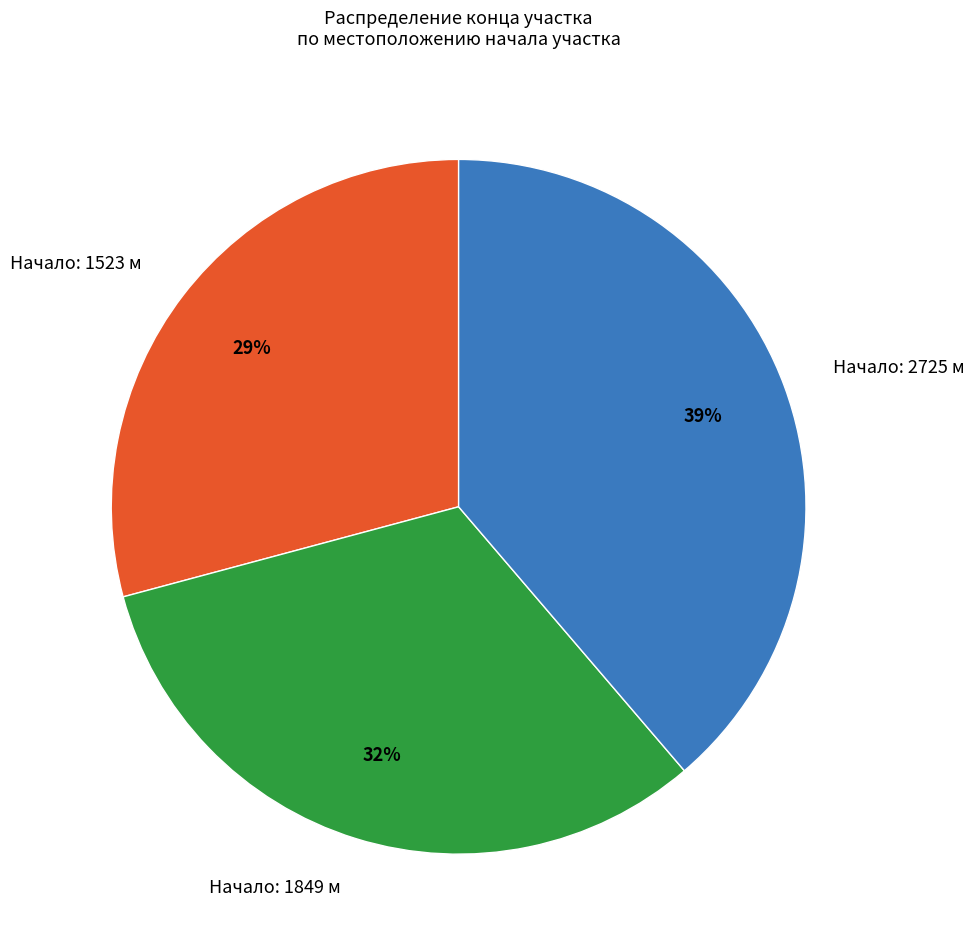

To the nearest percent, what is the difference between the largest and smallest slice percentages?

10%